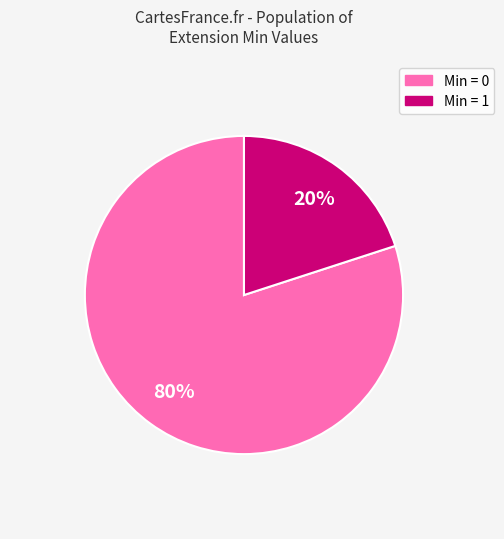

Is there any slice that represents more than half of the pie?

Yes